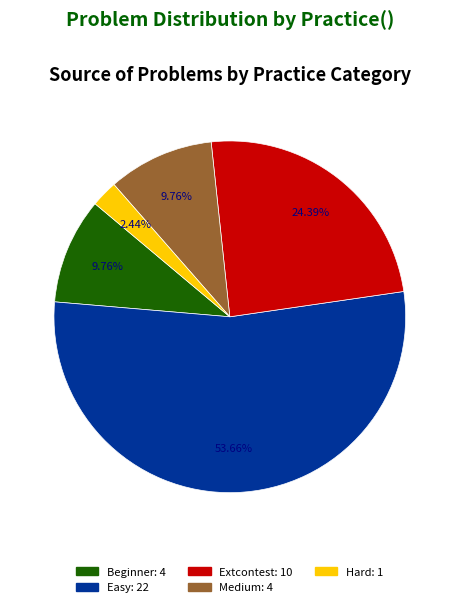

Between Beginner and Hard, which is larger?

Beginner